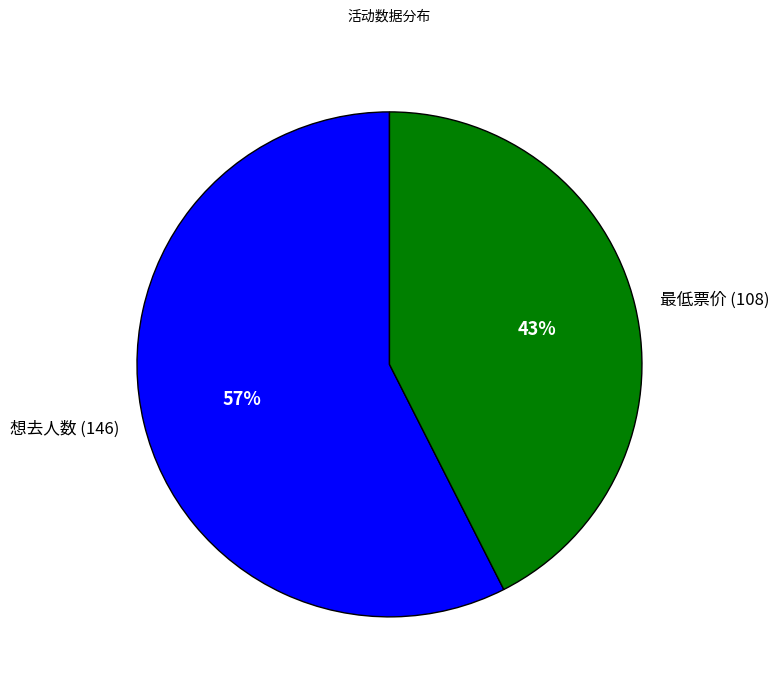

The 想去人数 (146) slice represents 57% of the pie. True or false?

True